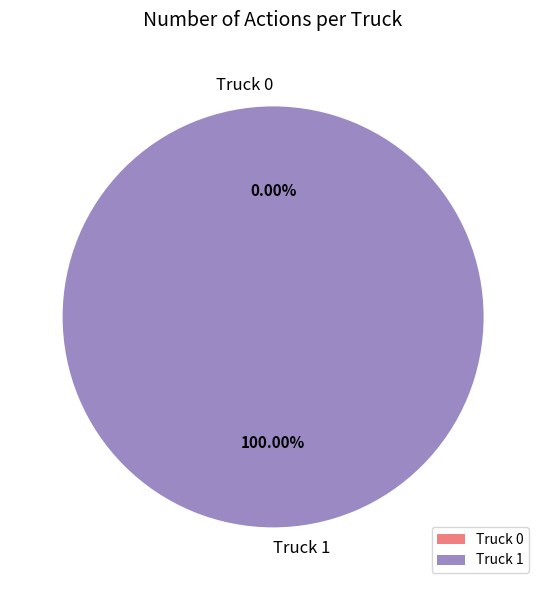

Count the number of slices in the pie.

2